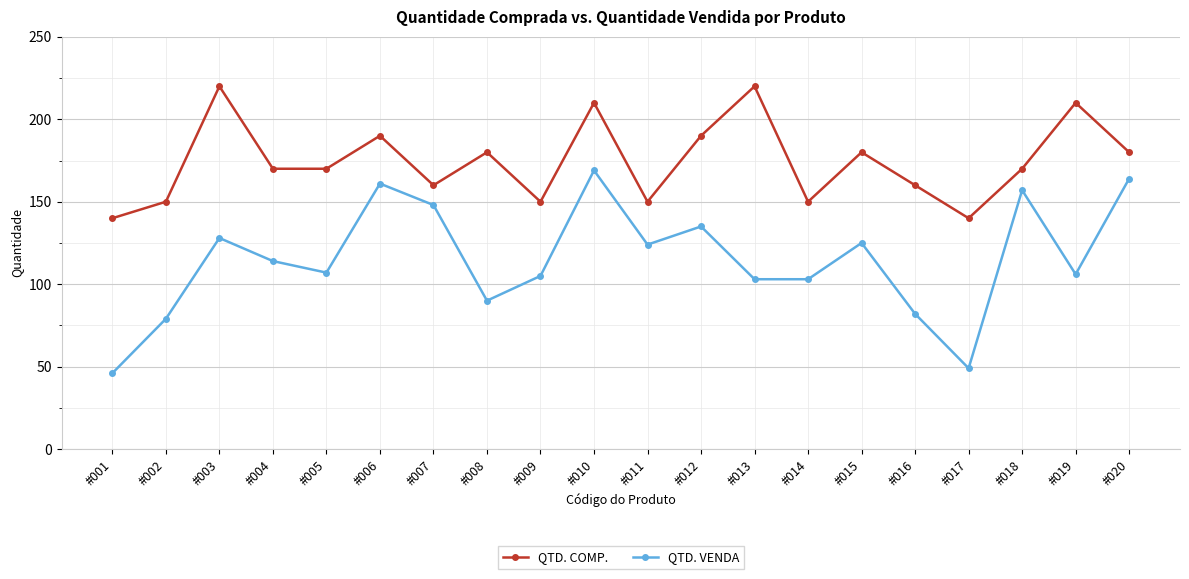

Which series changed the most between #009 and #012?

QTD. COMP.